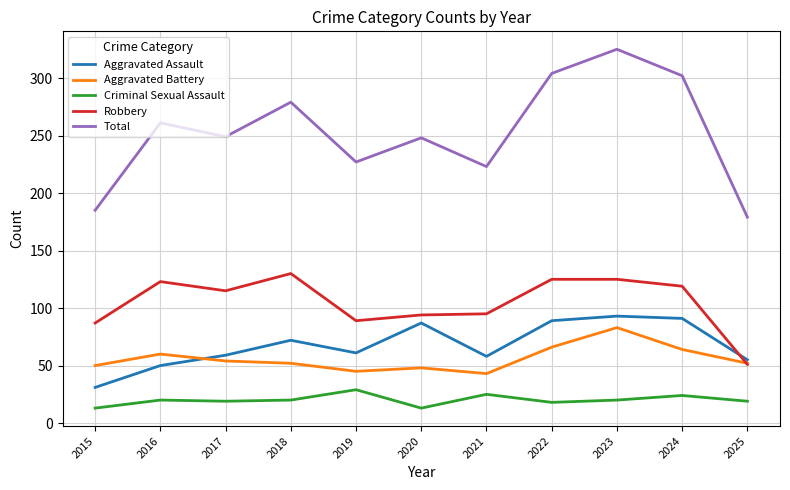

At 2015, list the series in order from smallest to largest.

Criminal Sexual Assault, Aggravated Assault, Aggravated Battery, Robbery, Total